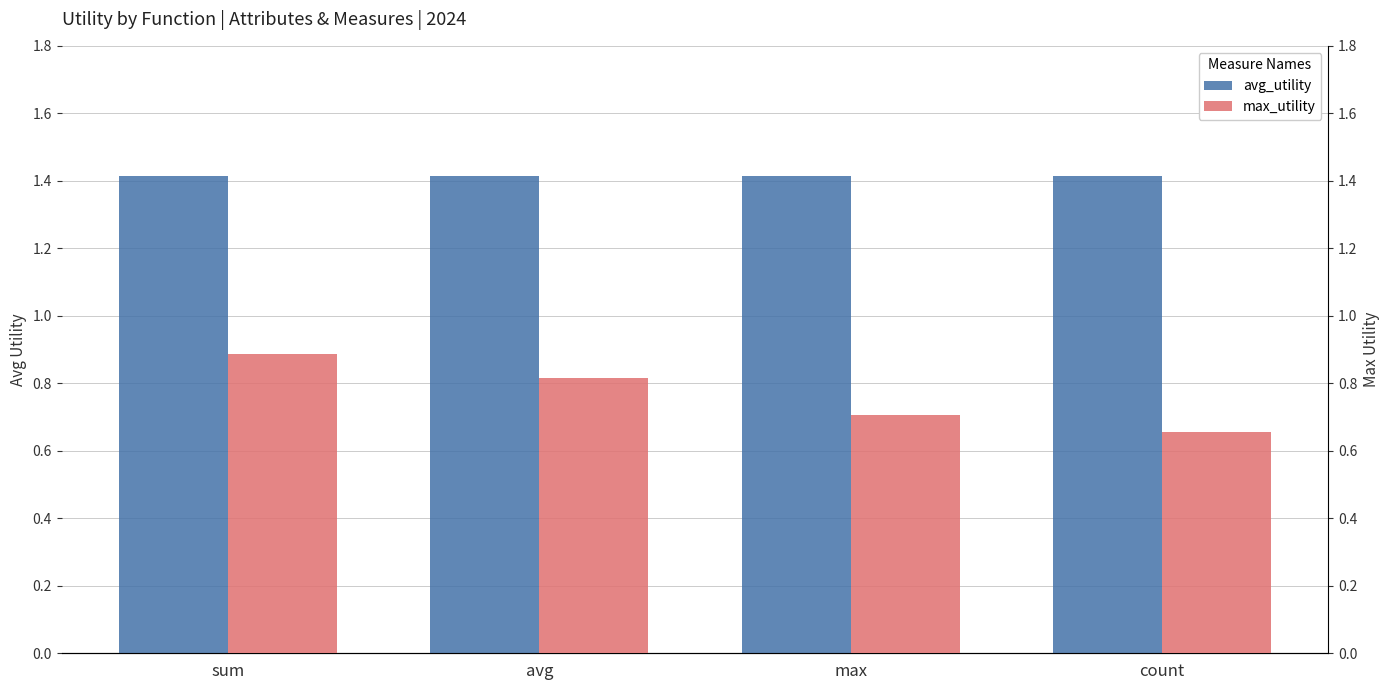

What is the label of the 1st bar from the right?

count